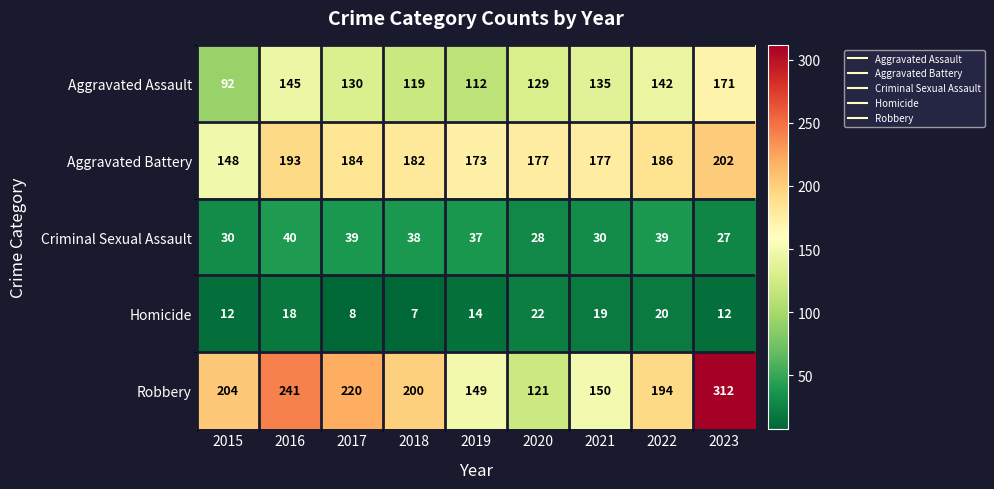

Which label corresponds to the largest value in the chart?

2023